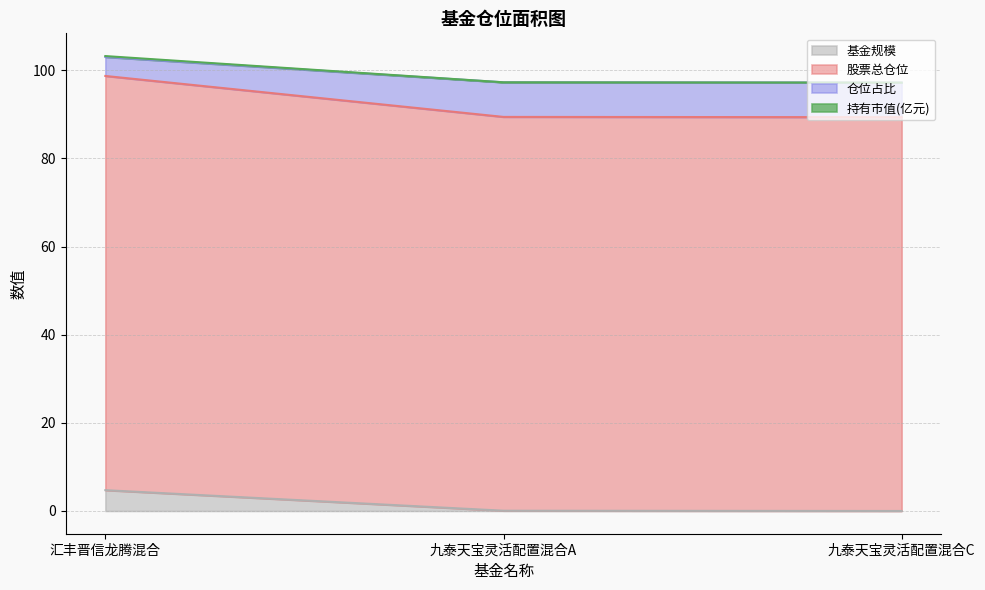

Is the value of 仓位占比 at 九泰天宝灵活配置混合C greater than the value of 基金规模 at 九泰天宝灵活配置混合A?

Yes